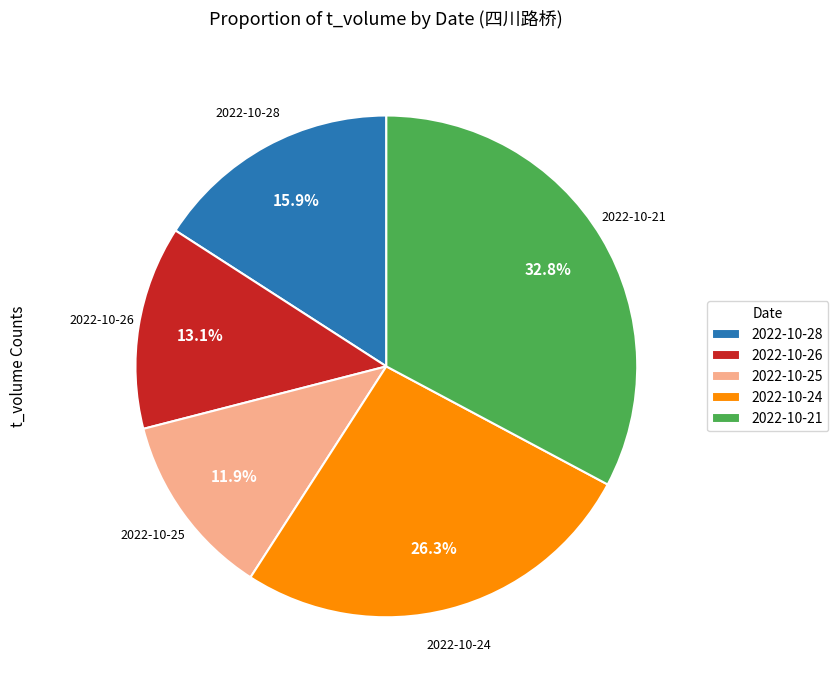

Does 2022-10-25 represent more than half of the total?

No